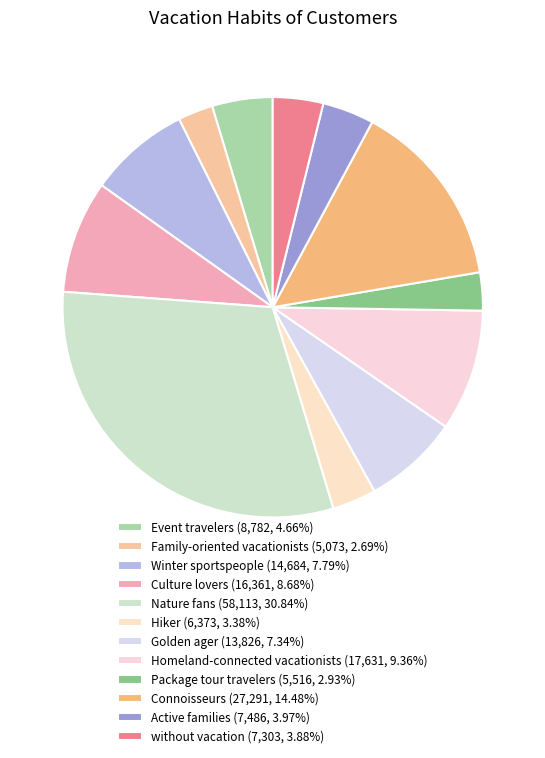

Which category has the smallest portion of the pie?

Family-oriented vacationists